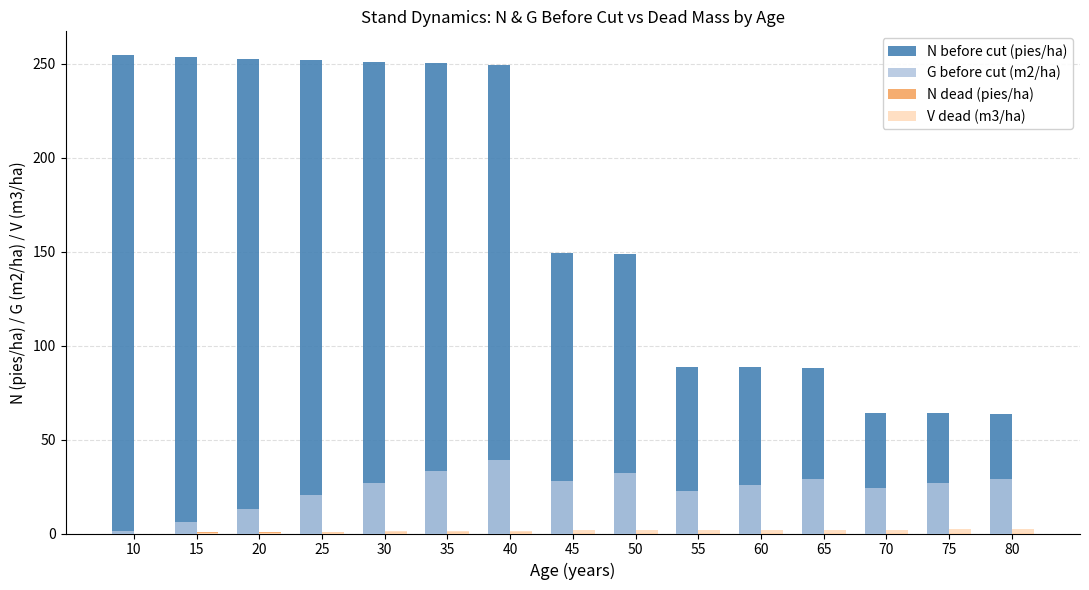

The value of G before cut (m2/ha) at 45 is 42.5. True or false?

False